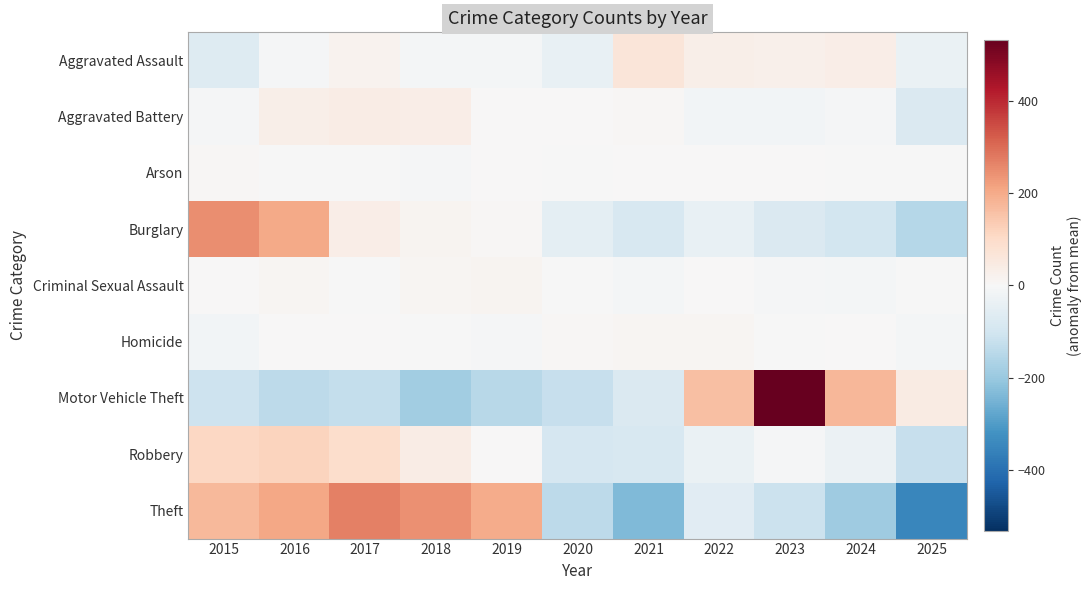

Reading left to right, list all the values displayed in this chart.

Aggravated Assault: 2015=-68.3	2016=-7.3	2017=18.7	2018=-12.3	2019=-12.3	2020=-40.3	2021=62.7	2022=31.7	2023=26.7	2024=34.7	2025=-34.3
Aggravated Battery: 2015=-5.9	2016=33.1	2017=38.1	2018=37.1	2019=2.1	2020=3.1	2021=5.1	2022=-15.9	2023=-13.9	2024=-6.9	2025=-75.9
Arson: 2015=7.8	2016=-0.2	2017=-2.2	2018=-6.2	2019=1.8	2020=-2.2	2021=3.8	2022=0.8	2023=0.8	2024=-2.2	2025=-2.2
Burglary: 2015=248.7	2016=201.7	2017=35.7	2018=15.7	2019=4.7	2020=-53.3	2021=-83.3	2022=-40.3	2023=-78.3	2024=-98.3	2025=-153.3
Criminal Sexual Assault: 2015=0.8	2016=8.8	2017=-1.2	2018=8.8	2019=12.8	2020=-2.2	2021=-9.2	2022=1.8	2023=-7.2	2024=-11.2	2025=-2.2
Homicide: 2015=-13.0	2016=2.0	2017=1.0	2018=-3.0	2019=-5.0	2020=8.0	2021=12.0	2022=9.0	2023=-3.0	2024=4.0	2025=-12.0
Motor Vehicle Theft: 2015=-111.5	2016=-138.5	2017=-125.5	2018=-185.5	2019=-148.5	2020=-123.5	2021=-78.5	2022=158.5	2023=532.5	2024=177.5	2025=42.5
Robbery: 2015=110.5	2016=119.5	2017=94.5	2018=40.5	2019=1.5	2020=-87.5	2021=-86.5	2022=-34.5	2023=-4.5	2024=-30.5	2025=-123.5
Theft: 2015=170.6	2016=204.6	2017=266.6	2018=244.6	2019=195.6	2020=-138.4	2021=-236.4	2022=-60.4	2023=-112.4	2024=-189.4	2025=-345.4